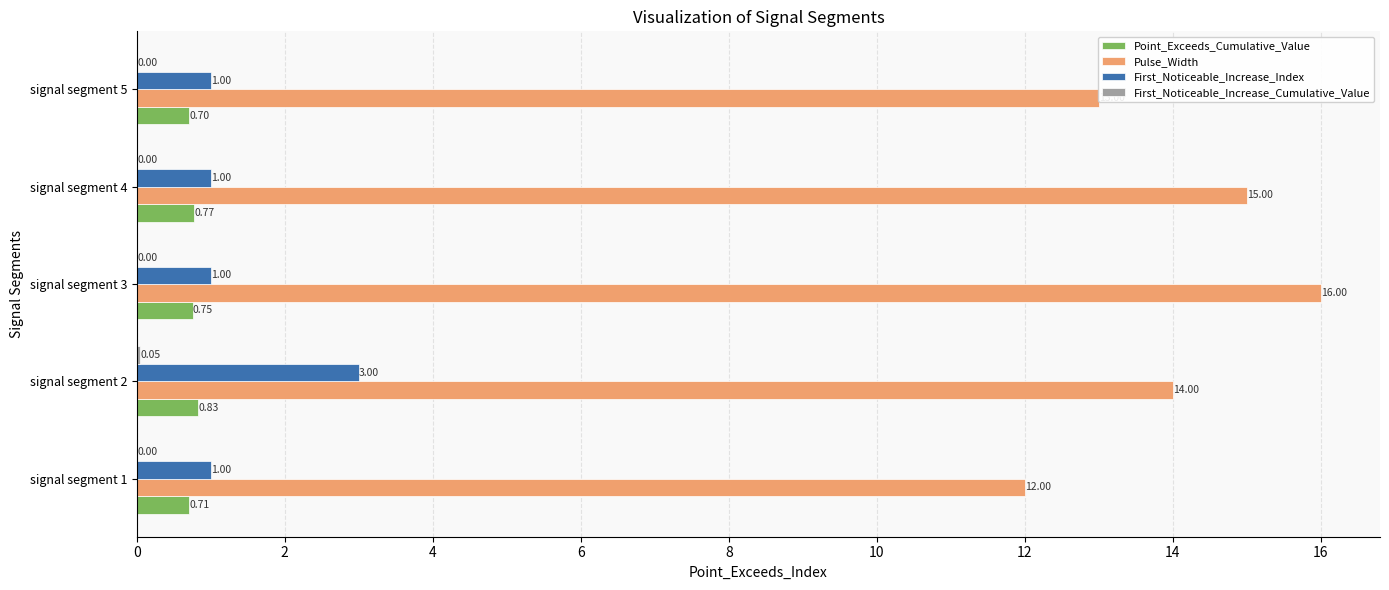

At which category is the sum across all series the highest?

signal segment 2